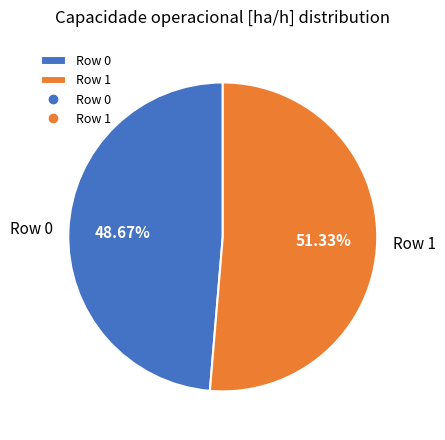

Is the sum of Row 0 and Row 1 greater than half?

Yes